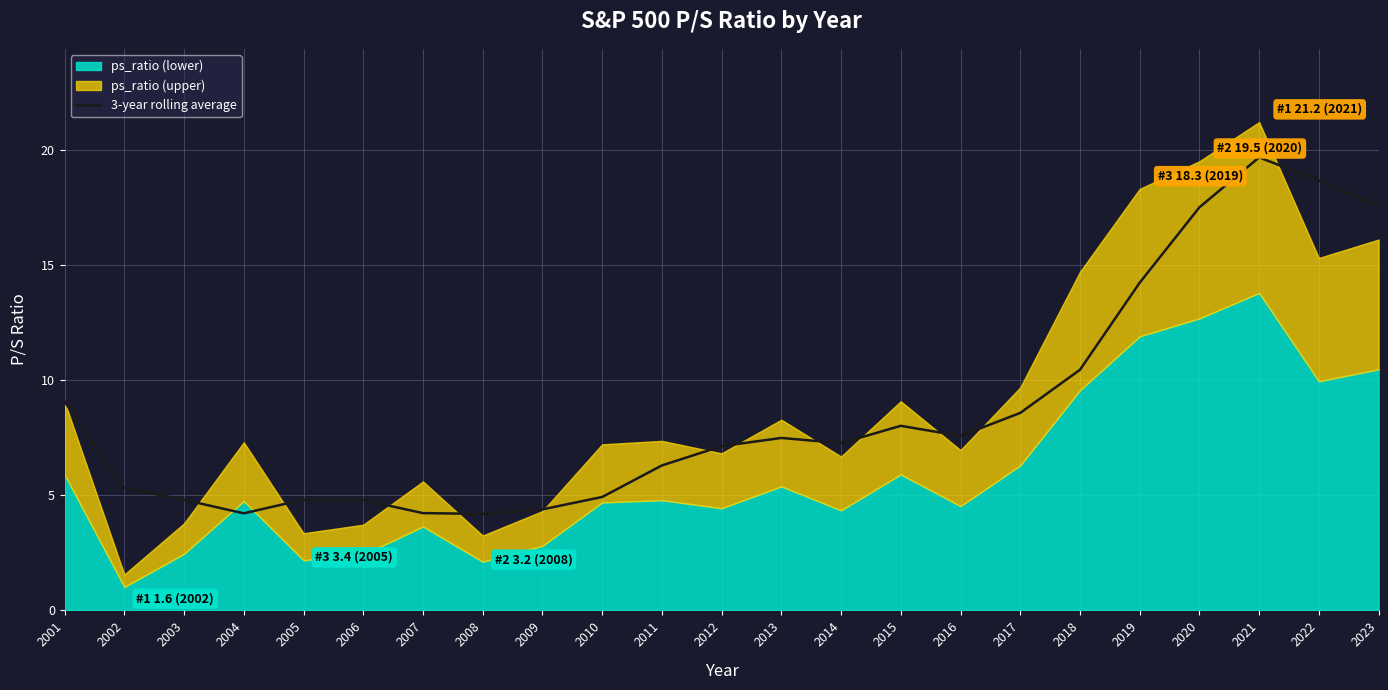

At which label does 3-year rolling average reach its peak?

2021